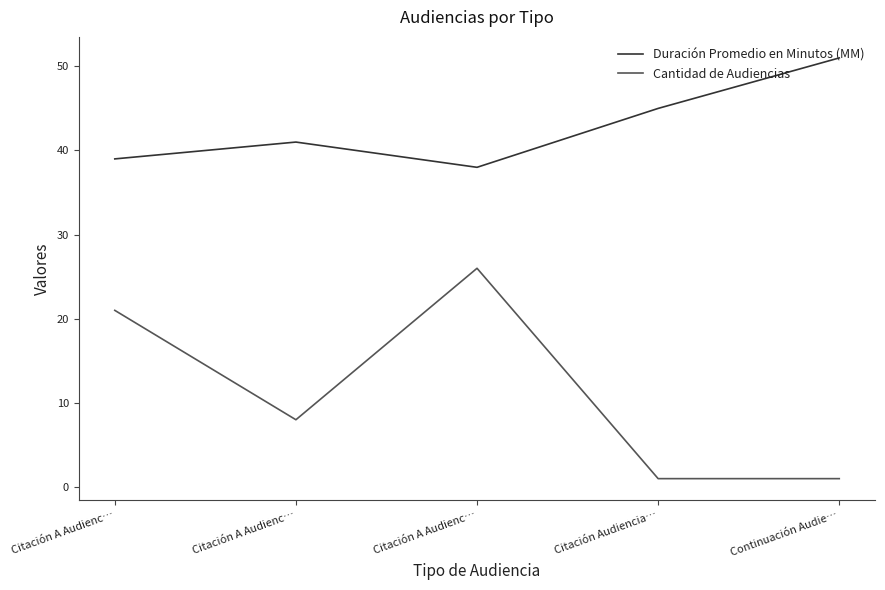

Does the chart have visible grid lines?

No